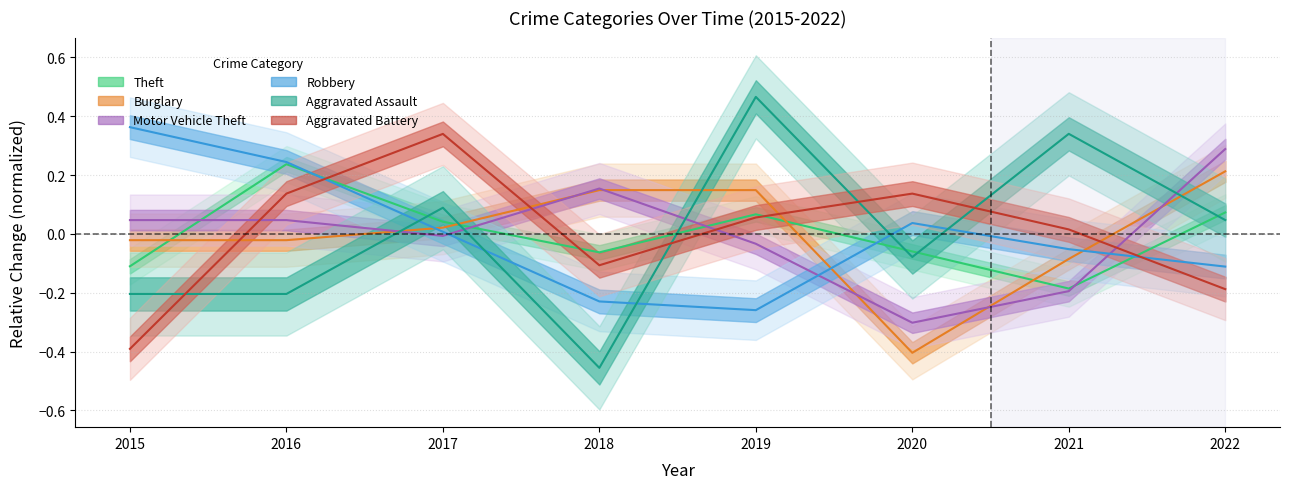

True or false: Aggravated Assault has more than 1 interior local peaks.

True